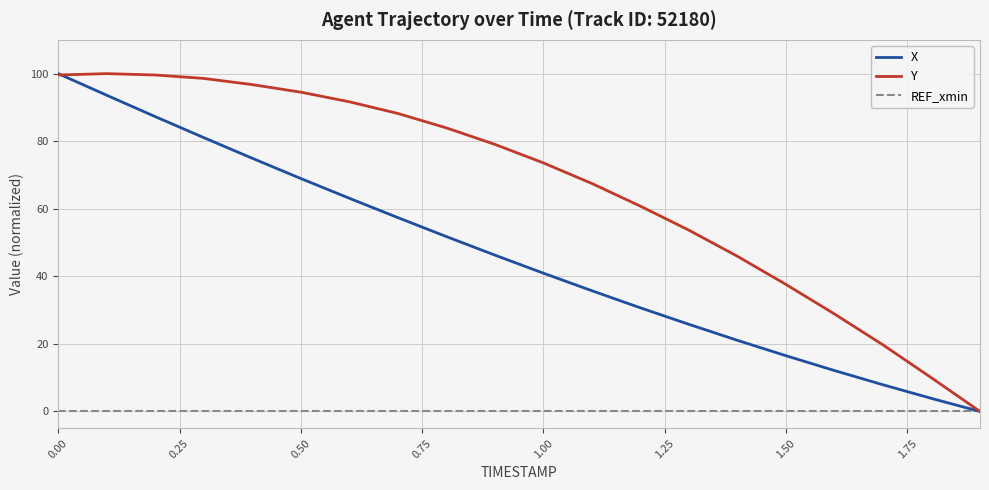

What are all the series names shown in the legend?

X, Y, REF_xmin